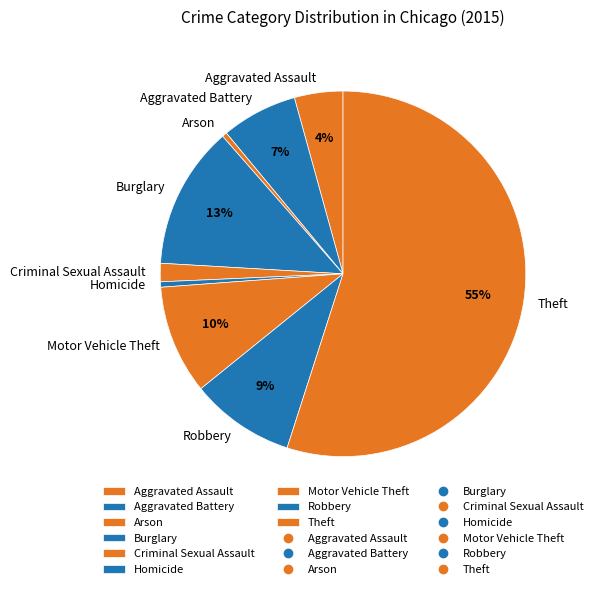

True or false: Burglary accounts for 13% of the total.

True